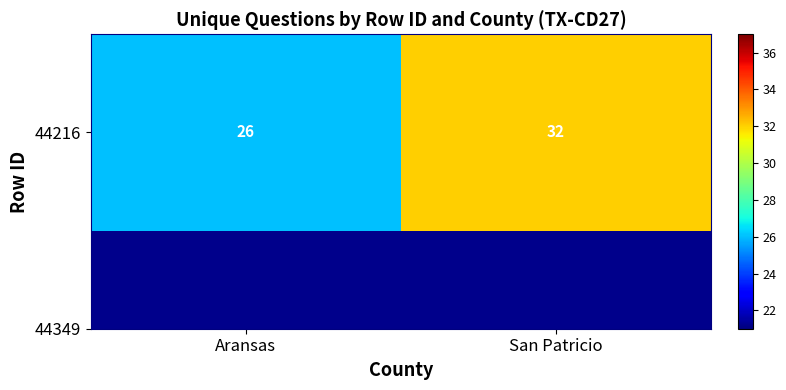

Between Aransas and San Patricio, which is larger?

San Patricio